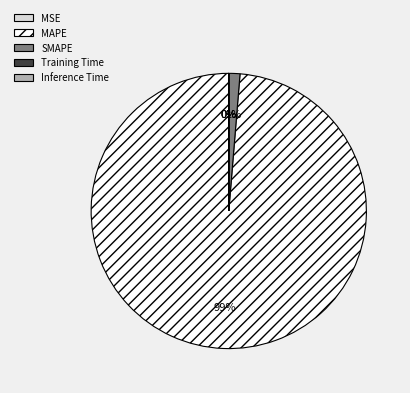

Do MAPE and SMAPE together represent more than half of the pie?

Yes